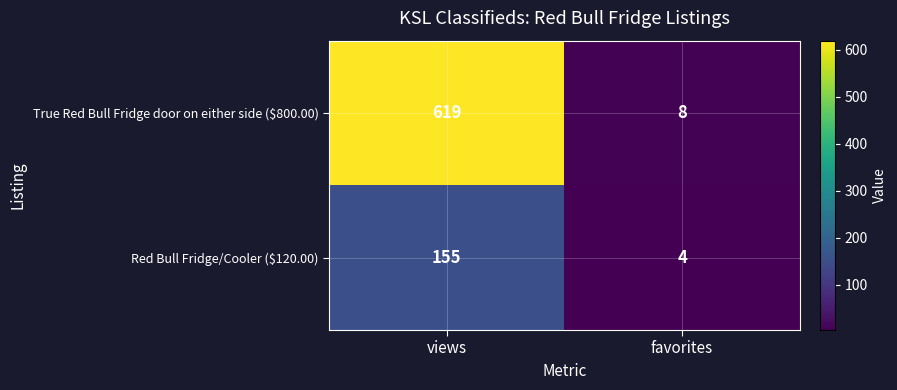

List the series in order of their overall mean, highest first.

True Red Bull Fridge door on either side ($800.00), Red Bull Fridge/Cooler ($120.00)